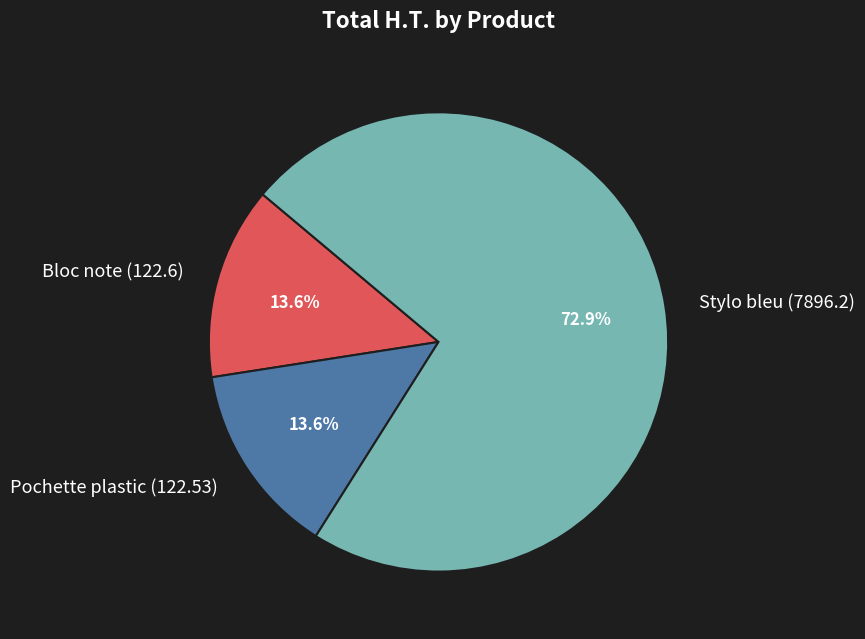

To the nearest percent, what is the difference between the largest and smallest slice percentages?

59%